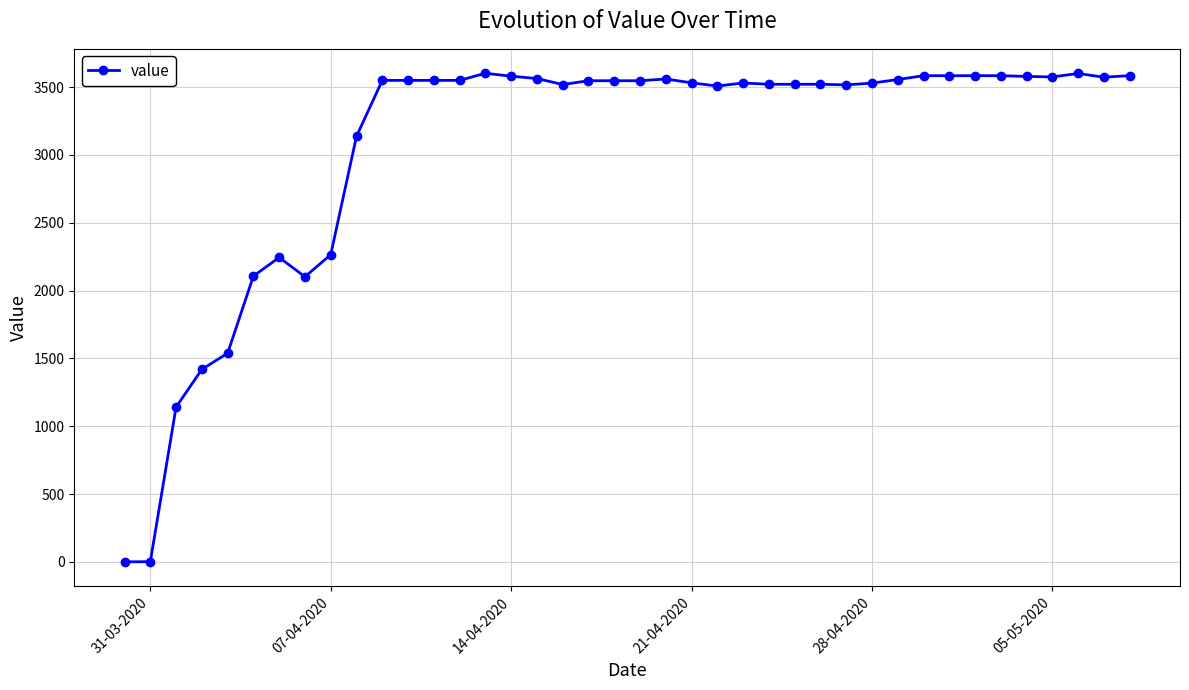

What is the average value?

3064.6